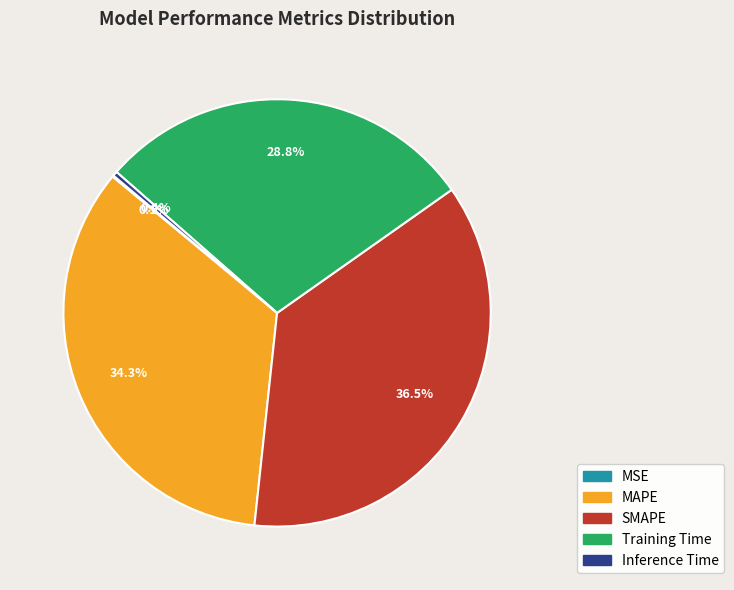

Which category has the biggest portion of the pie?

SMAPE